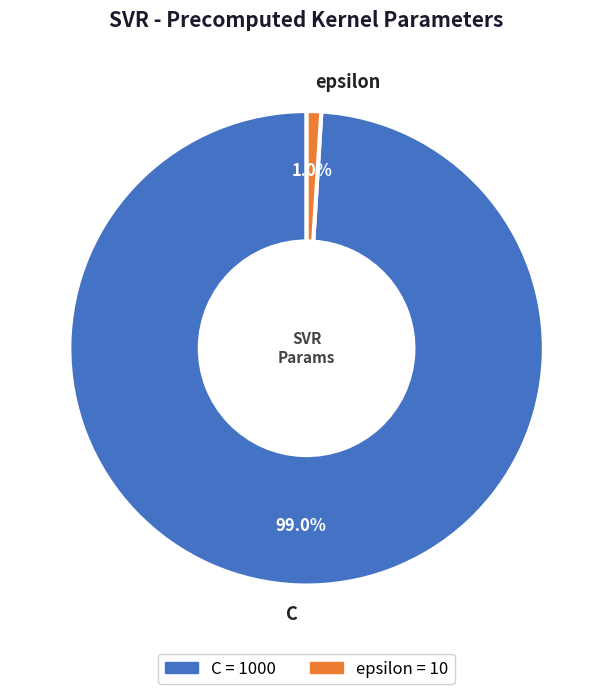

To the nearest percent, what is the average slice percentage?

50%